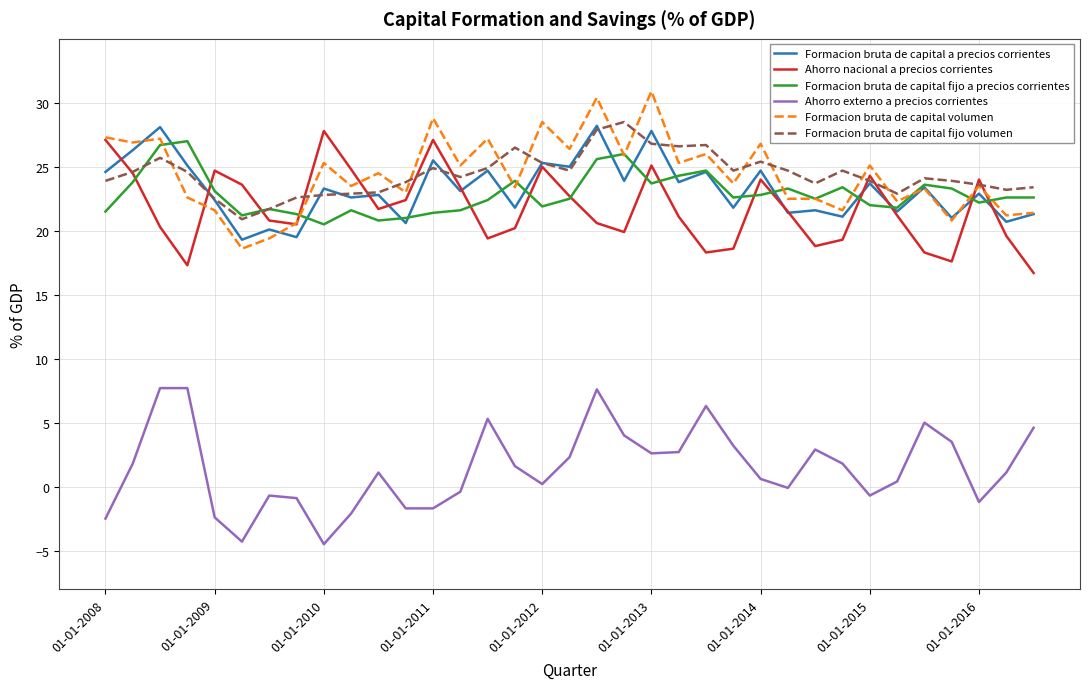

True or false: Formacion bruta de capital a precios corrientes and Ahorro externo a precios corrientes intersect in this chart.

False